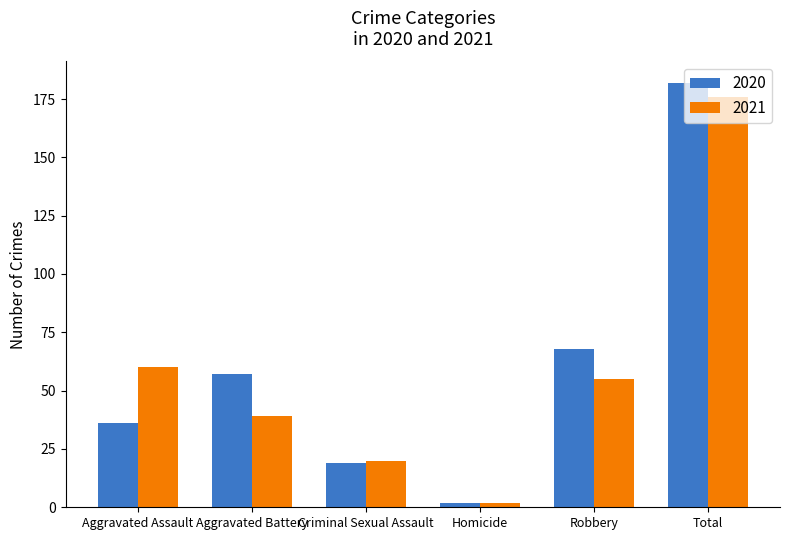

How many data points does each series have?

6